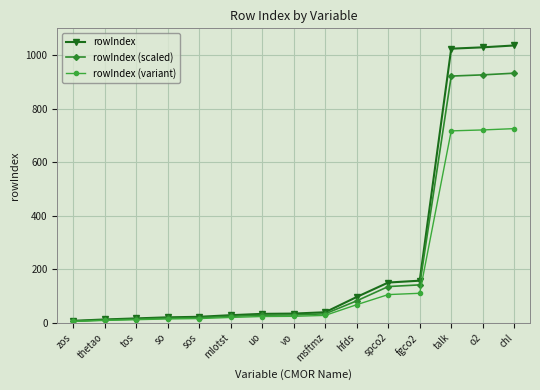

Is the value of rowIndex at sos greater than the value of rowIndex (scaled) at hfds?

No